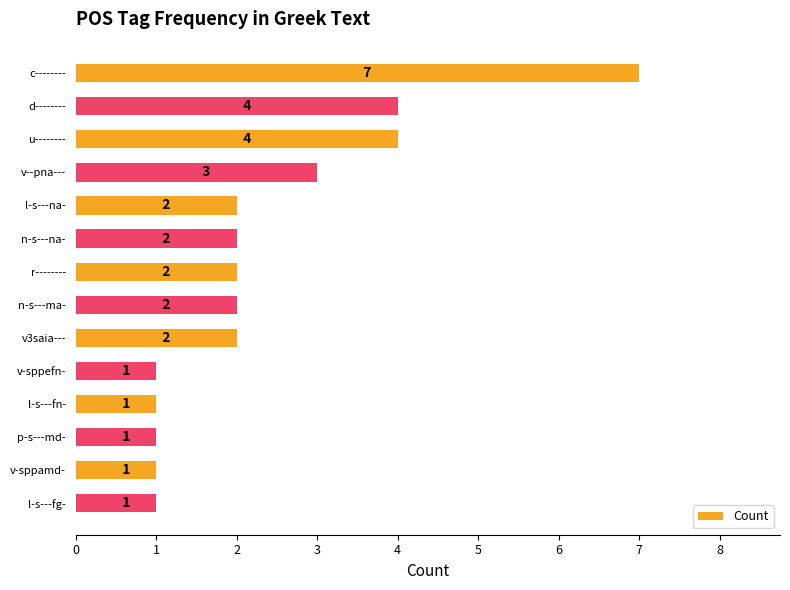

What is the maximum value shown in the chart?

7